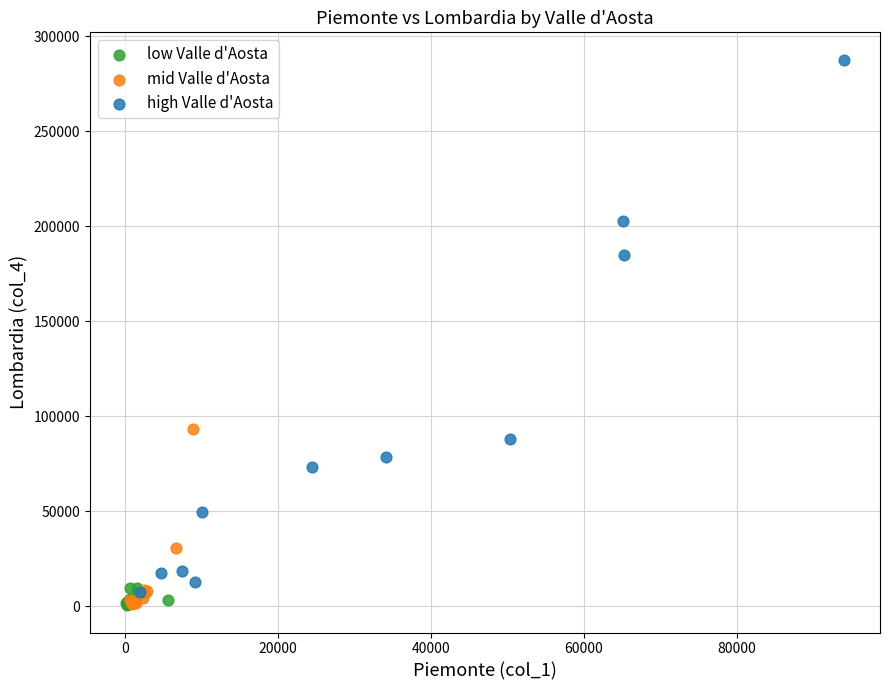

Which series reaches the maximum Y coordinate?

high Valle d'Aosta